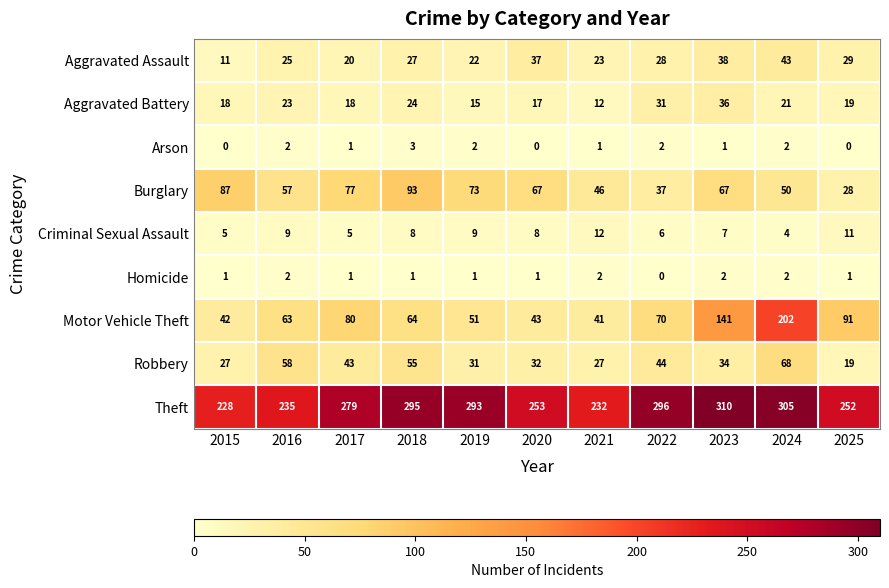

How many series are shown in this chart?

9